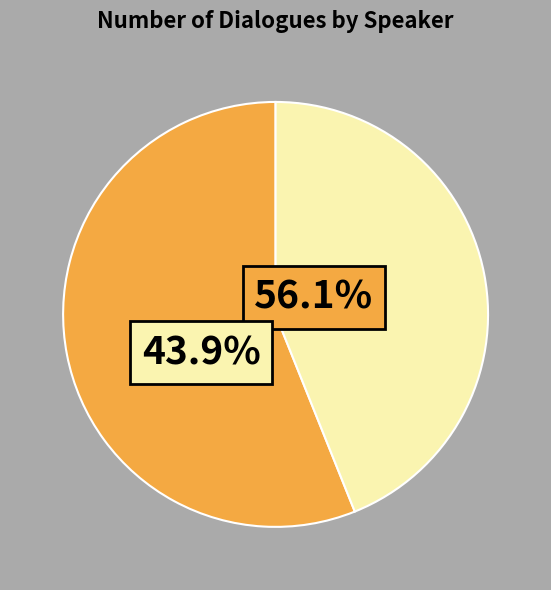

Does any single category account for the majority?

Yes